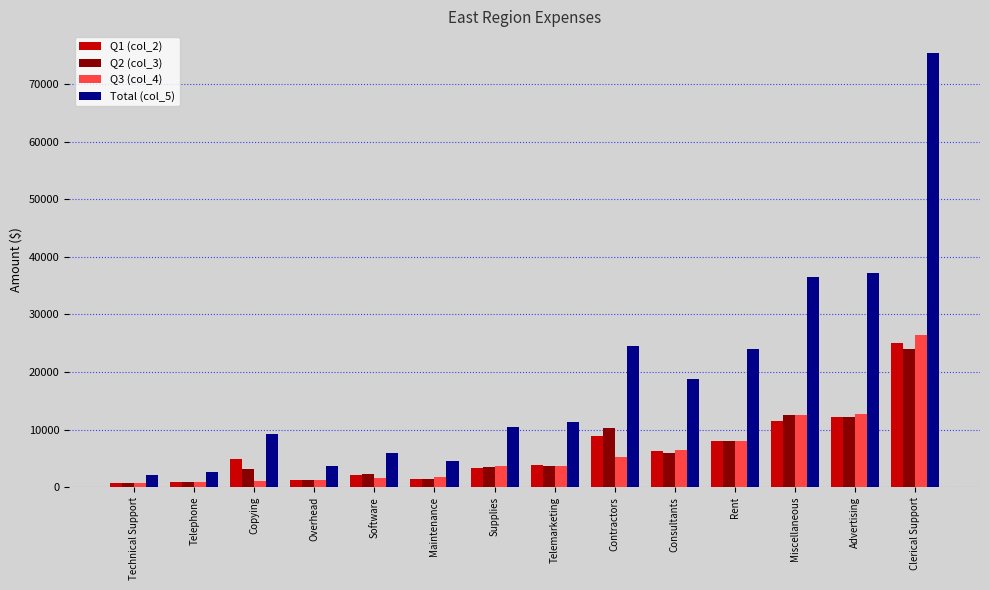

At which category is the sum across all series the highest?

Clerical Support